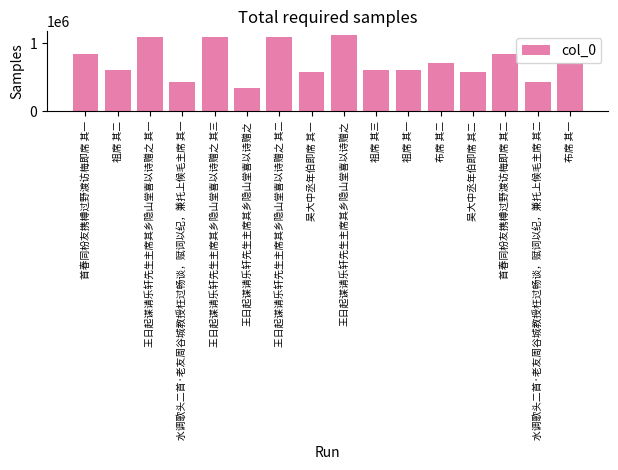

What is the change in value from 王日起谋请乐轩先生主席其乡隐山堂喜以诗赠之 其三 to 布席 其二?

-384347